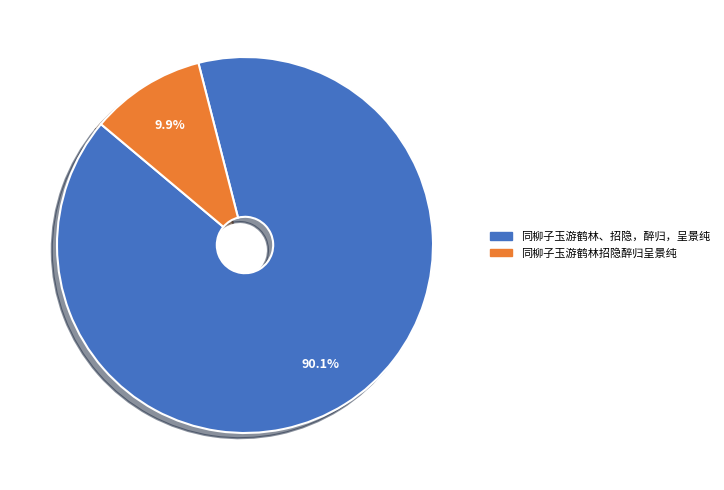

Does any single category account for the majority?

Yes